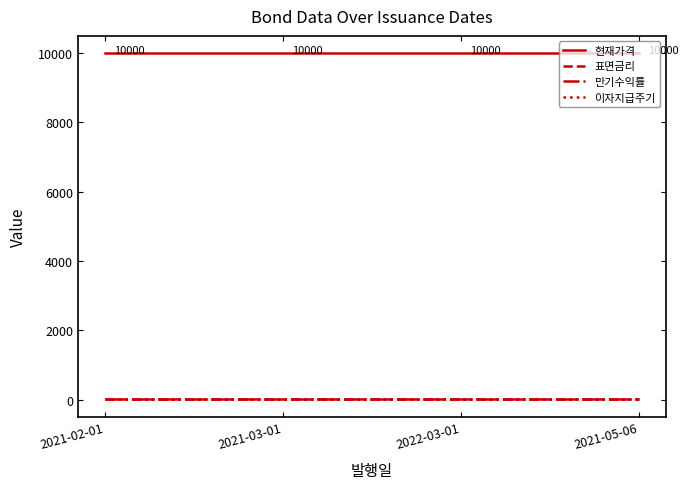

Read the 현재가격 value at 2021-03-01.

10000